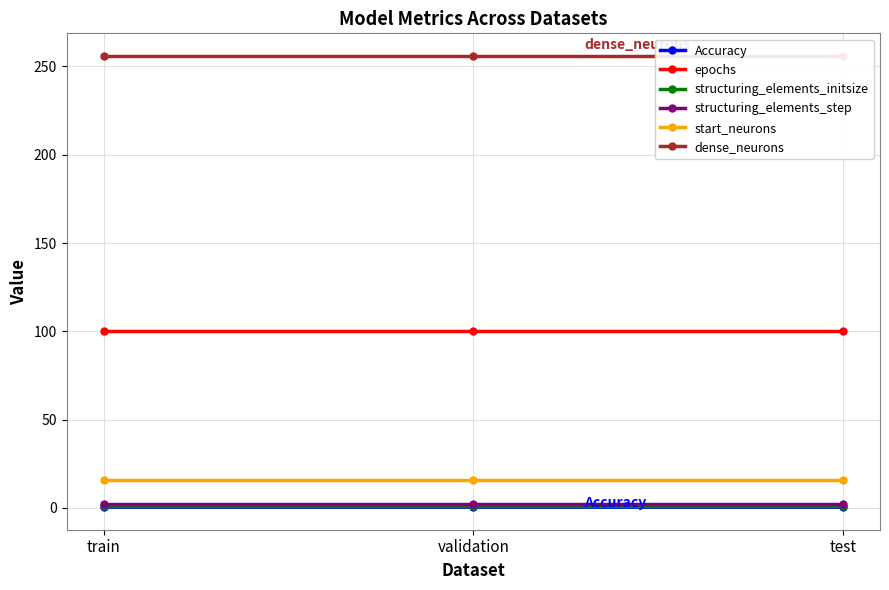

Where is epochs nearest to the value 100?

train